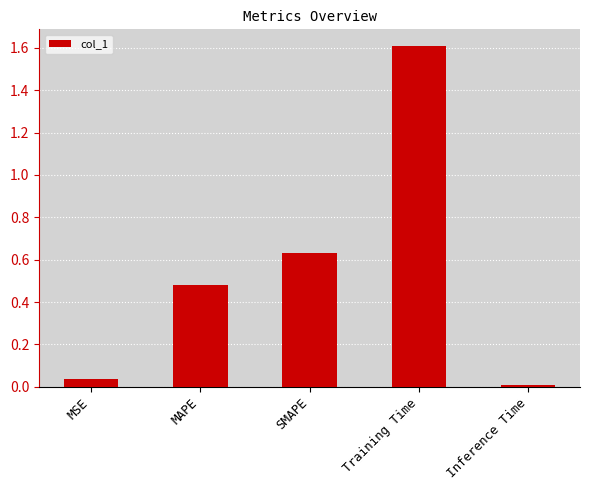

What position from the left is Training Time?

4